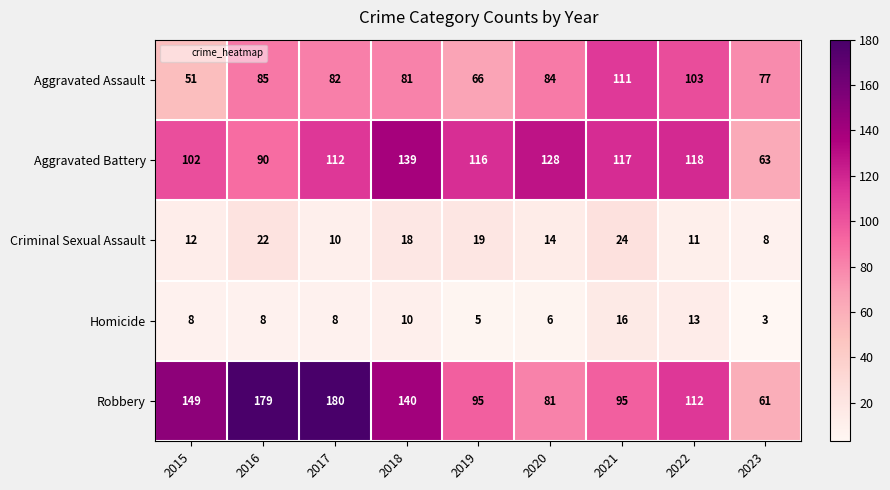

Rank the series by their maximum value, from highest to lowest.

Robbery, Aggravated Battery, Aggravated Assault, Criminal Sexual Assault, Homicide